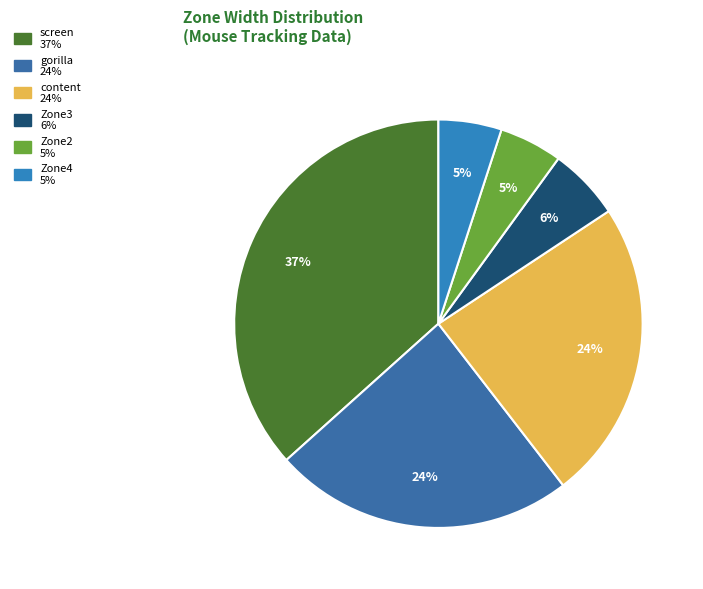

To the nearest percent, what portion does Zone4 represent?

5%